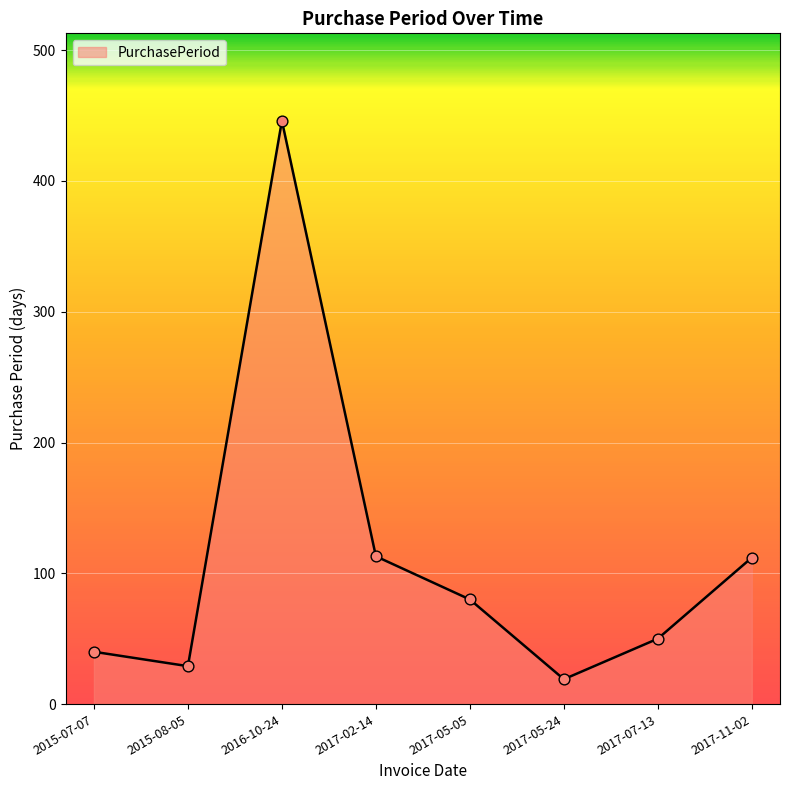

What is the change in value from 2015-08-05 to 2017-07-13?

+21